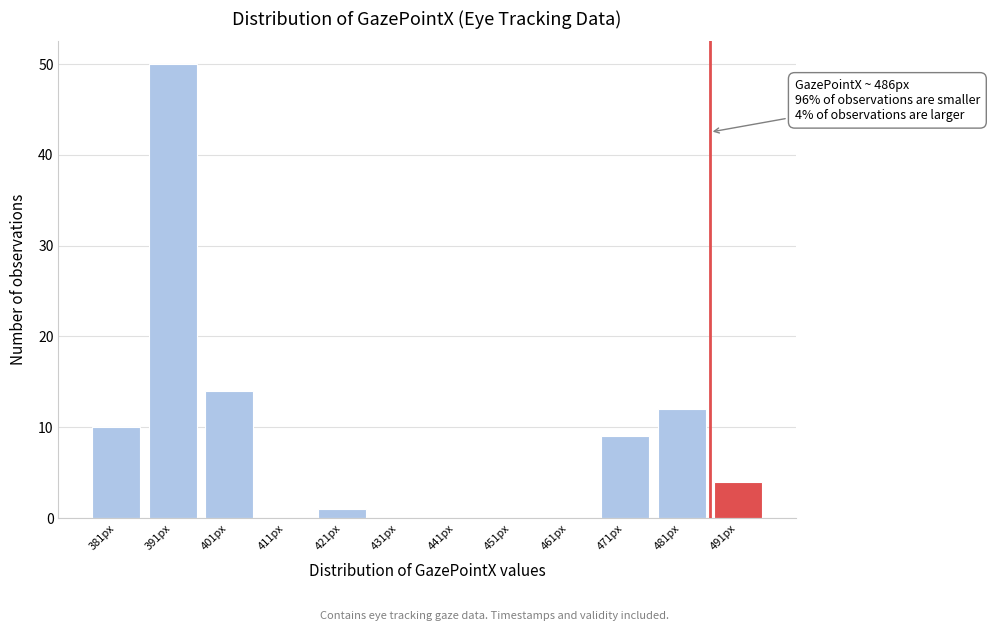

Which range on the x-axis has the tallest bar?

386 to 396